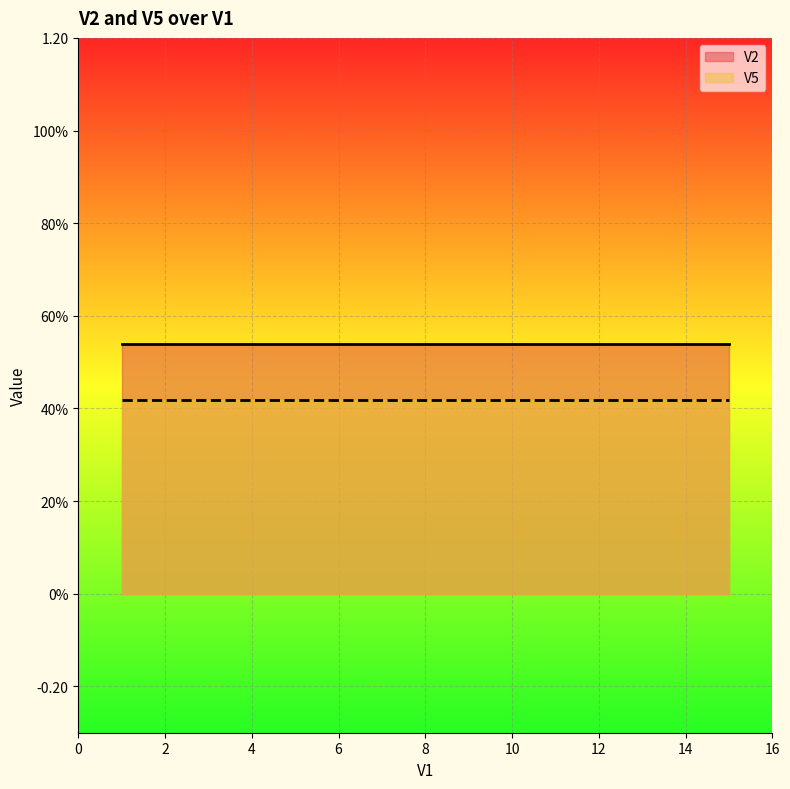

True or false: V5 has a value of 0.4 at 10.

True